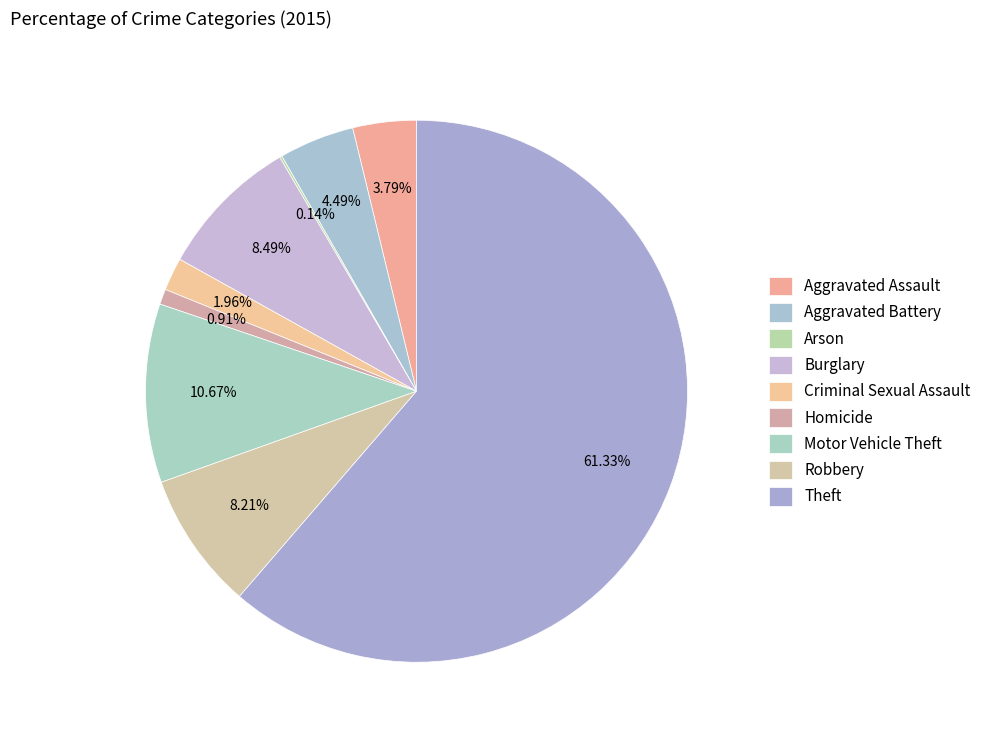

How many segments does this pie chart have?

9